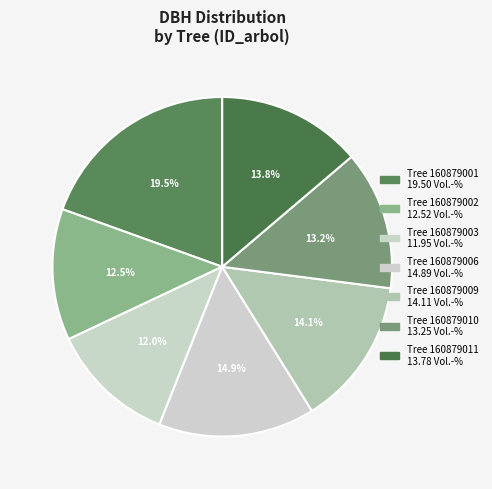

How many slices are in this pie chart?

7